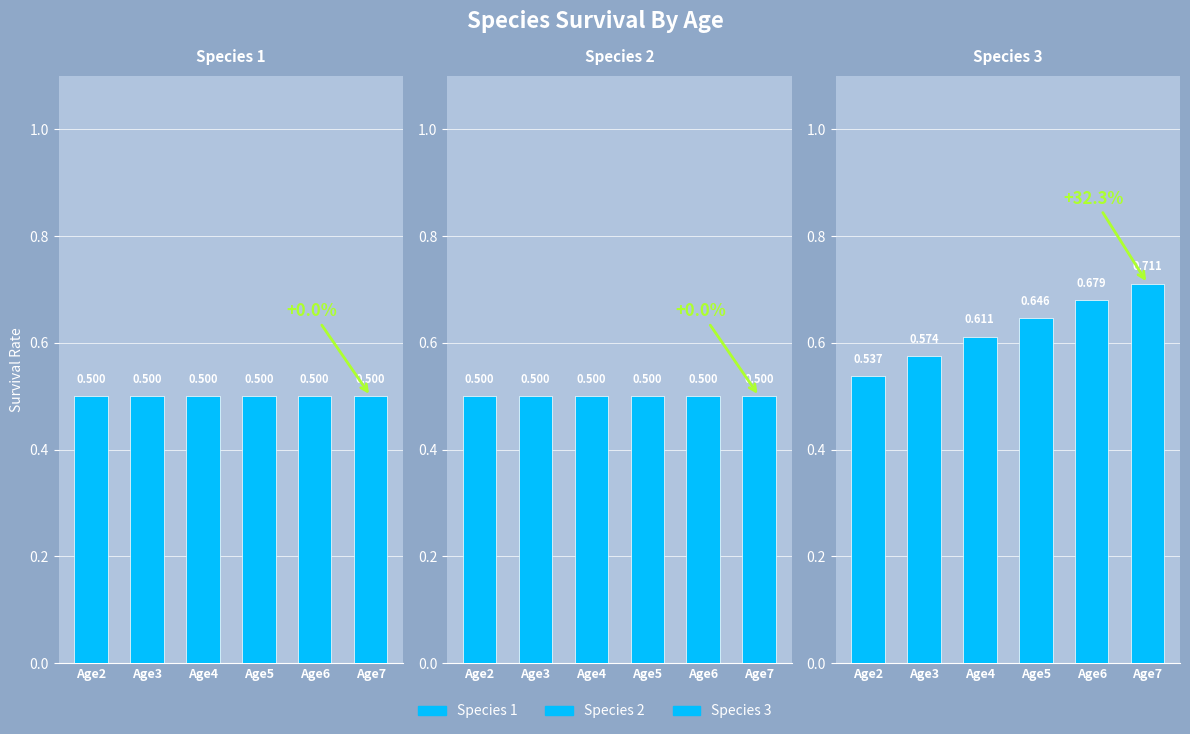

Is the value of Species 3 at Age6 greater than the value of Species 1 at Age6?

Yes